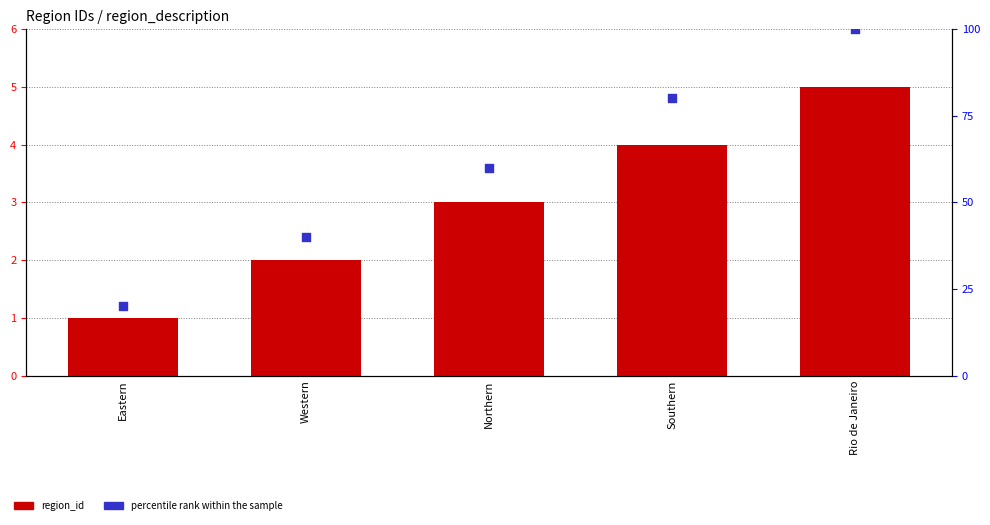

At which category is the sum across all series the highest?

Rio de Janeiro